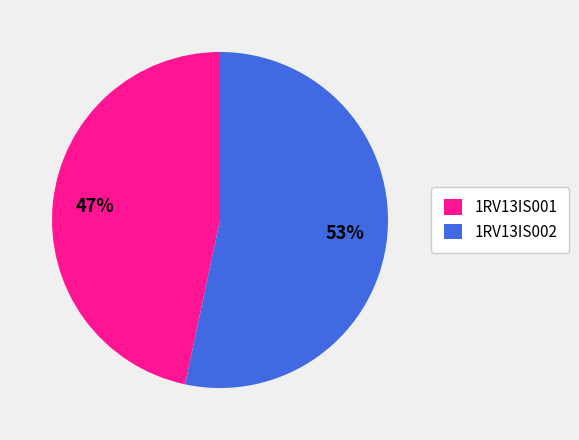

Which slice is the largest?

1RV13IS002